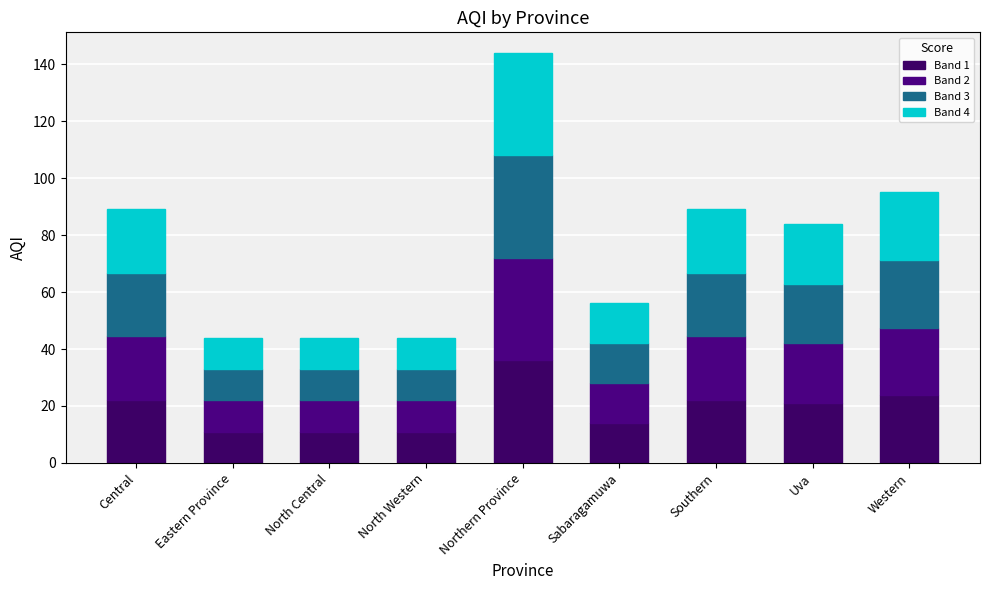

How many data points in Band 1 are less than 21?

4